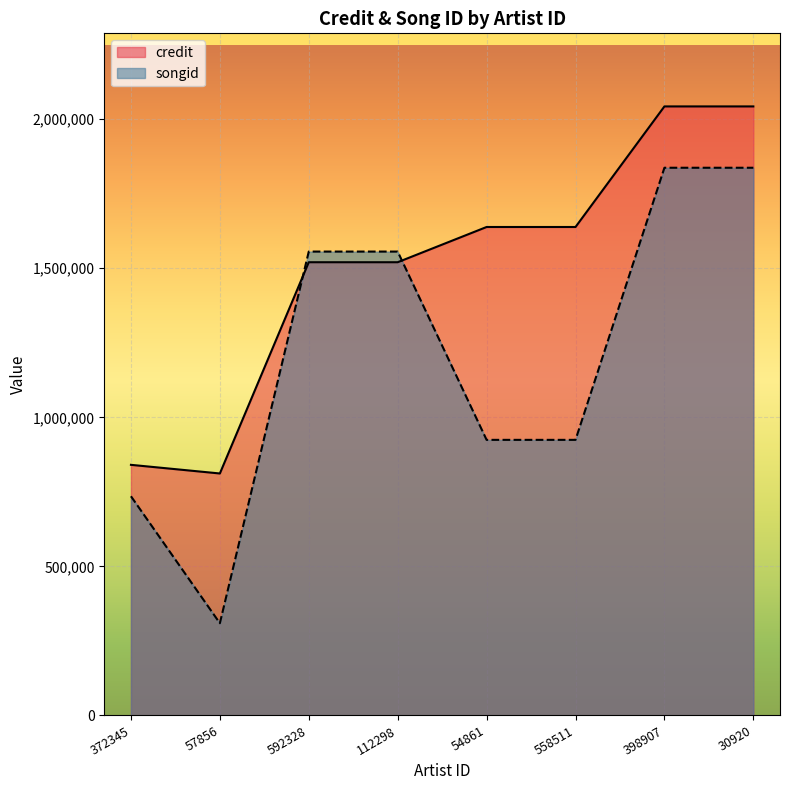

What is the approximate value of credit at 57856, to the nearest 100?

811600